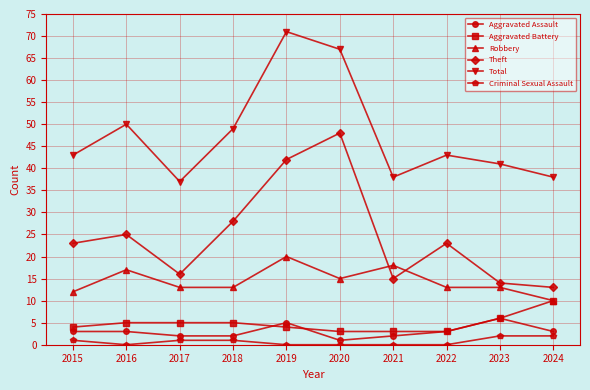

True or false: Total and Theft cross at least once.

False